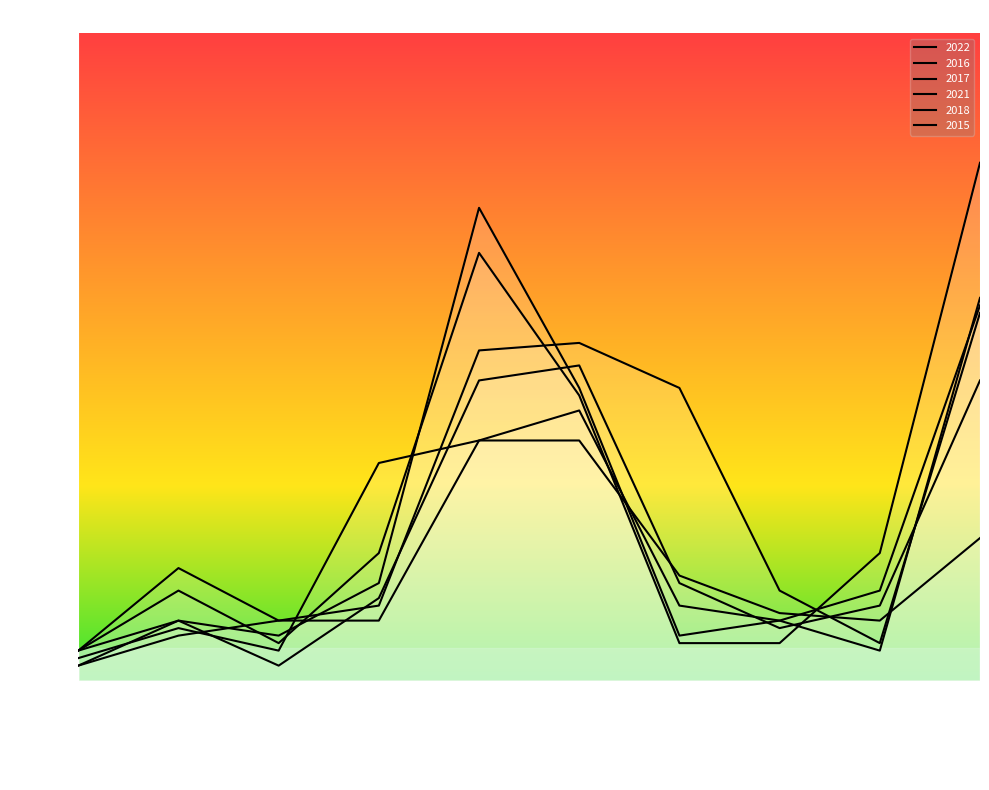

What is the value of the 2022 point at the 1st from the left?

4.6